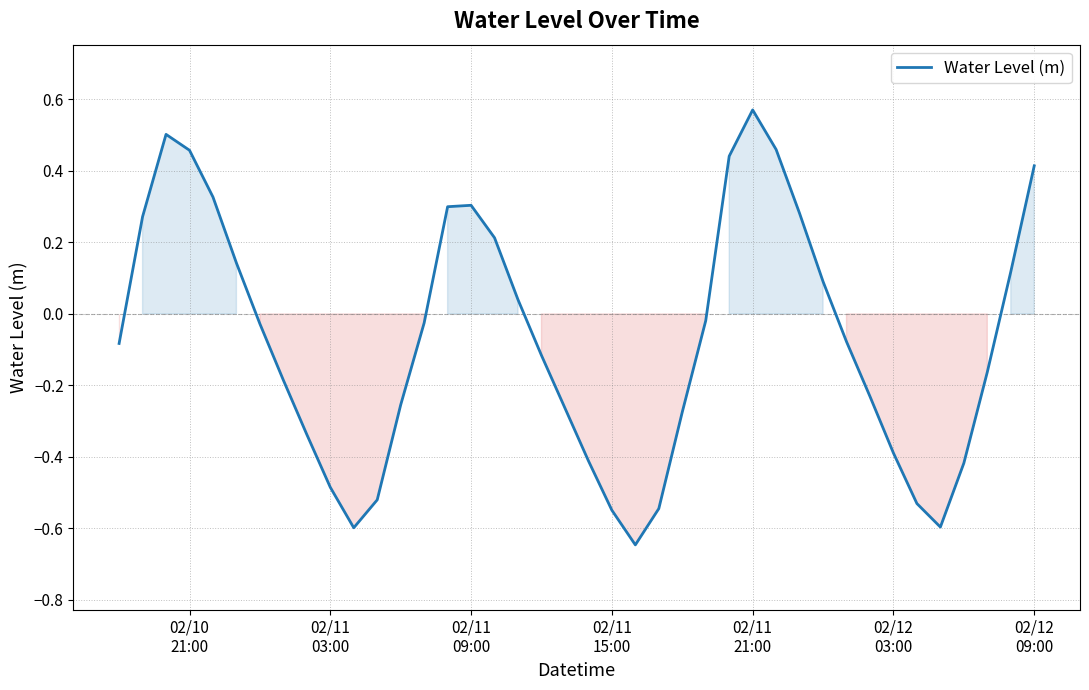

Reading left to right, list all the values displayed in this chart.

-0.1	0.3	0.5	0.5	0.3	0.1	-0.0	-0.2	-0.3	-0.5	-0.6	-0.5	-0.3	-0.0	0.3	0.3	0.2	0.0	-0.1	-0.3	-0.4	-0.5	-0.6	-0.5	-0.3	-0.0	0.4	0.6	0.5	0.3	0.1	-0.1	-0.2	-0.4	-0.5	-0.6	-0.4	-0.2	0.1	0.4